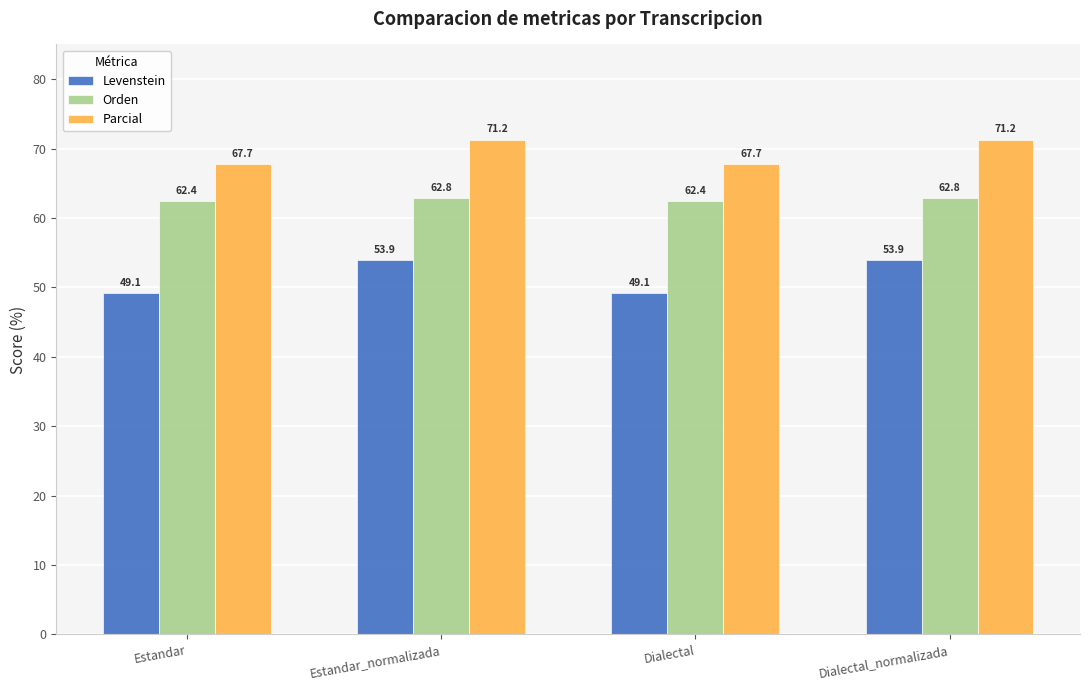

Is the value of Orden at Estandar greater than the value of Levenstein at Dialectal_normalizada?

Yes